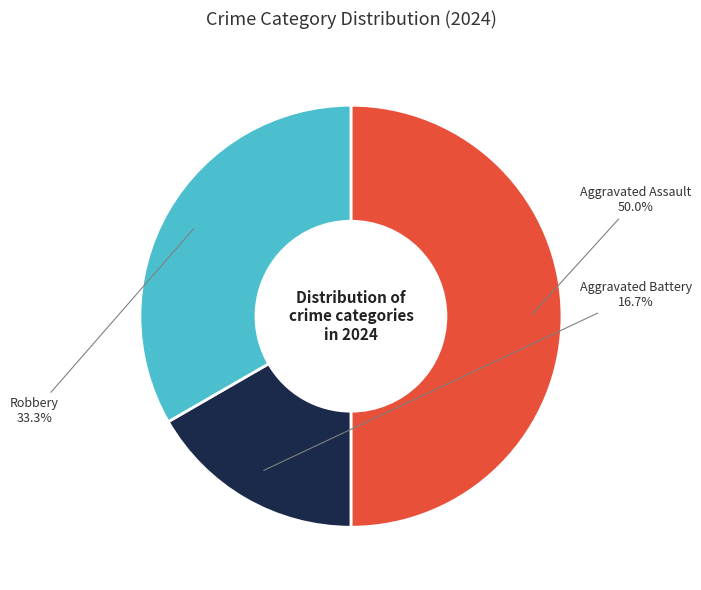

How many segments does this pie chart have?

3